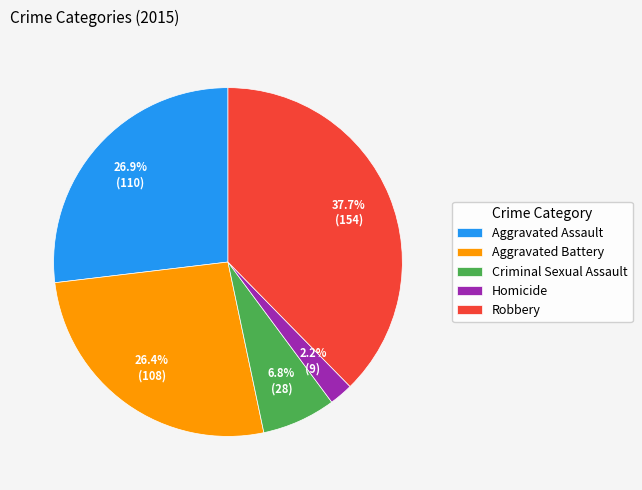

To the nearest percent, what is the difference between the largest and smallest slice percentages?

35%